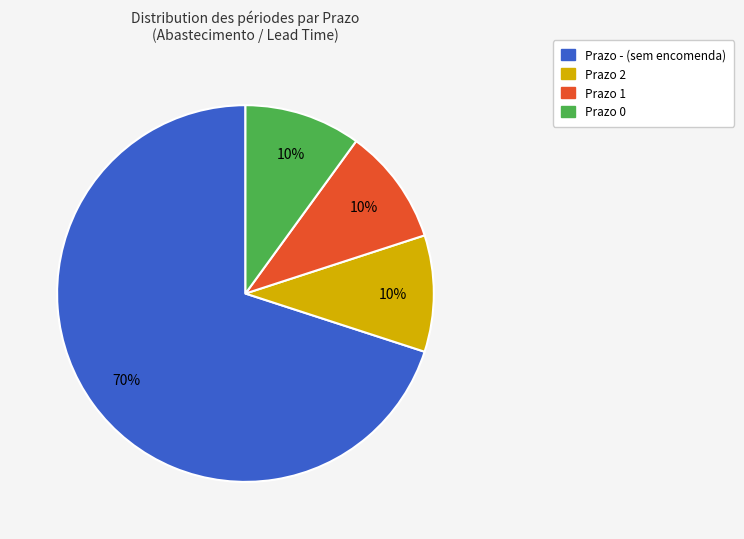

To the nearest percent, what is the difference between the largest and smallest slice percentages?

60%